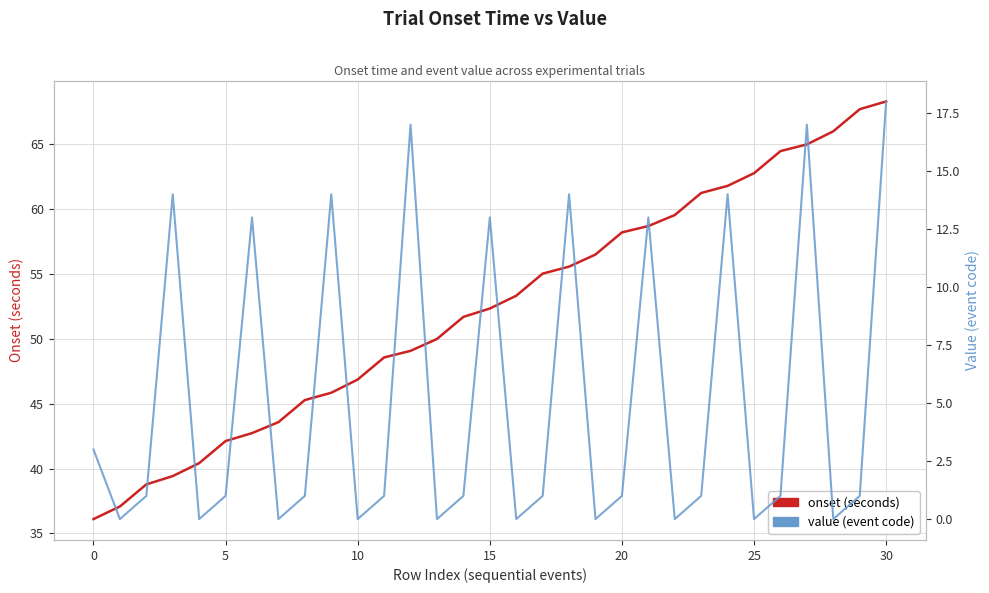

At how many categories does at least one series exceed 31?

31